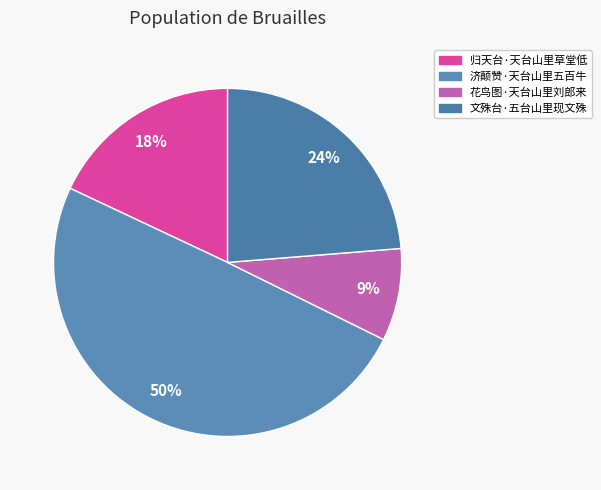

Which slice is the largest?

济颠赞·天台山里五百牛